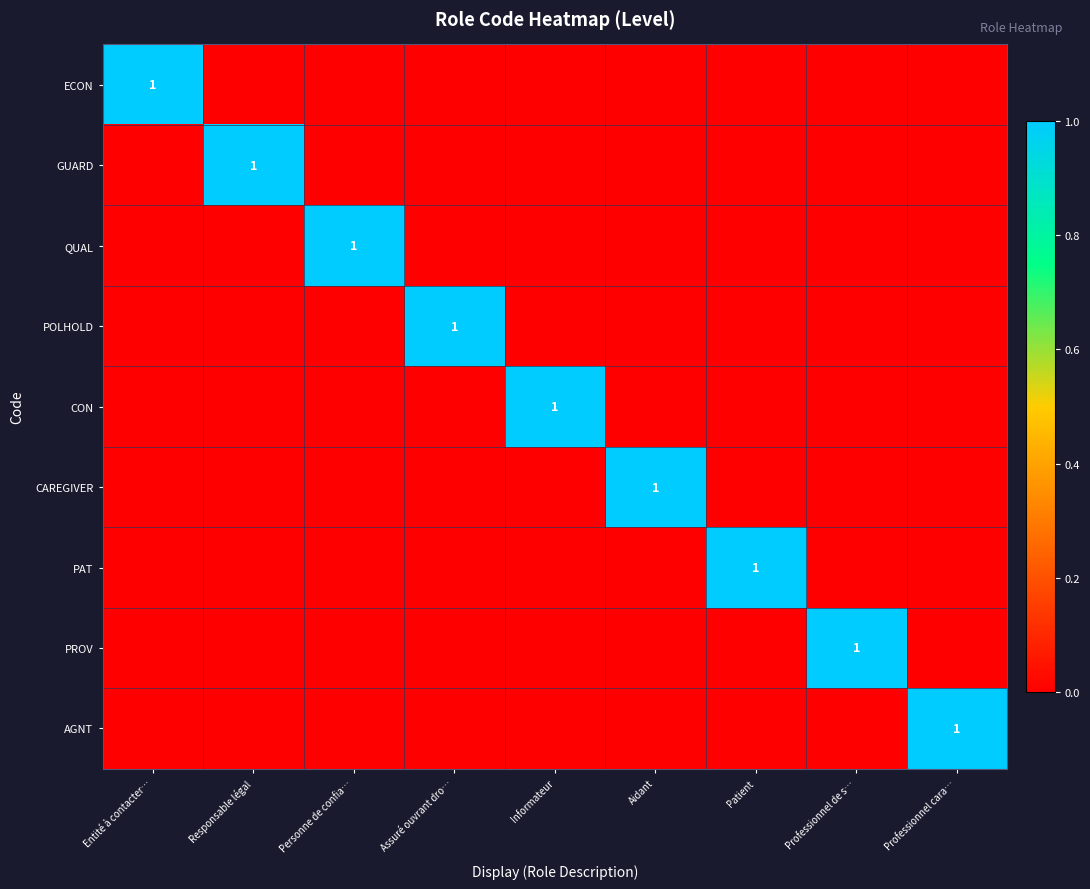

The value of AGNT at Professionnel cara… is 0. True or false?

False